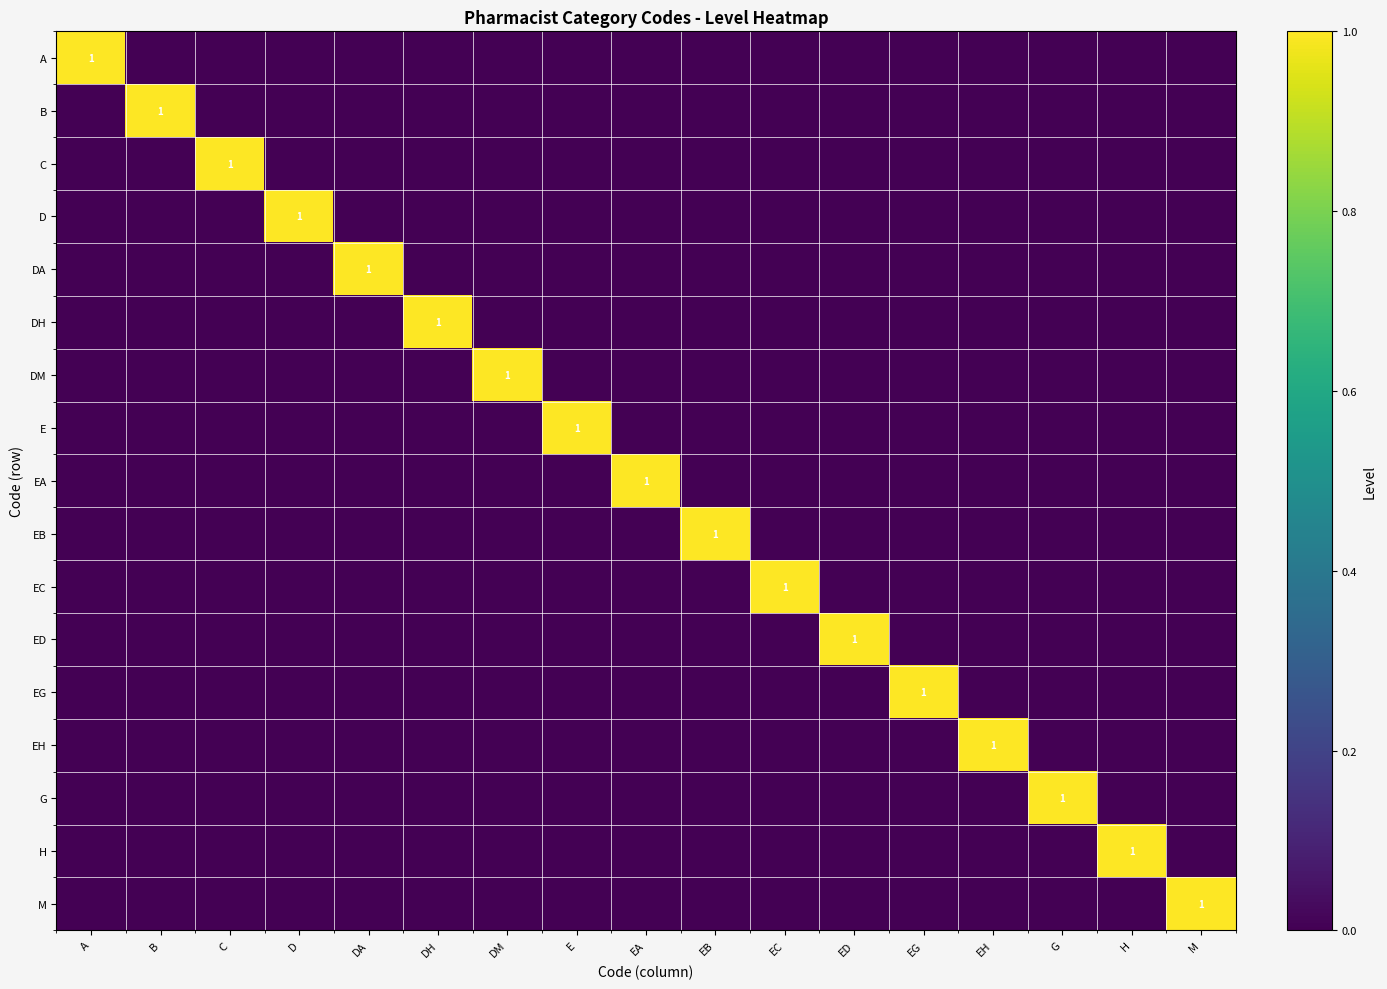

True or false: C has a value of 1 at C.

True